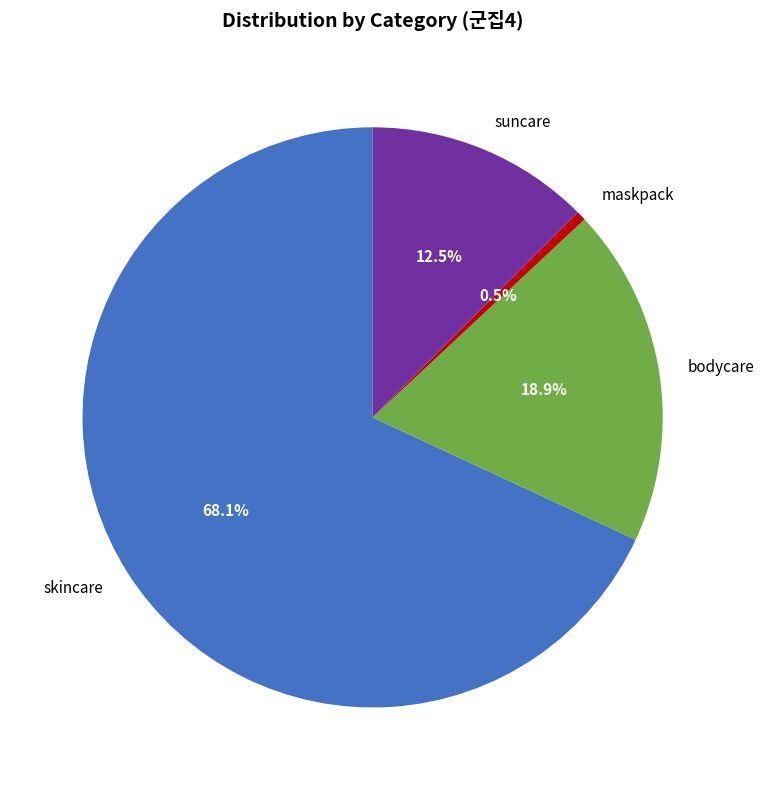

What portion of the pie excludes suncare?

87.5%